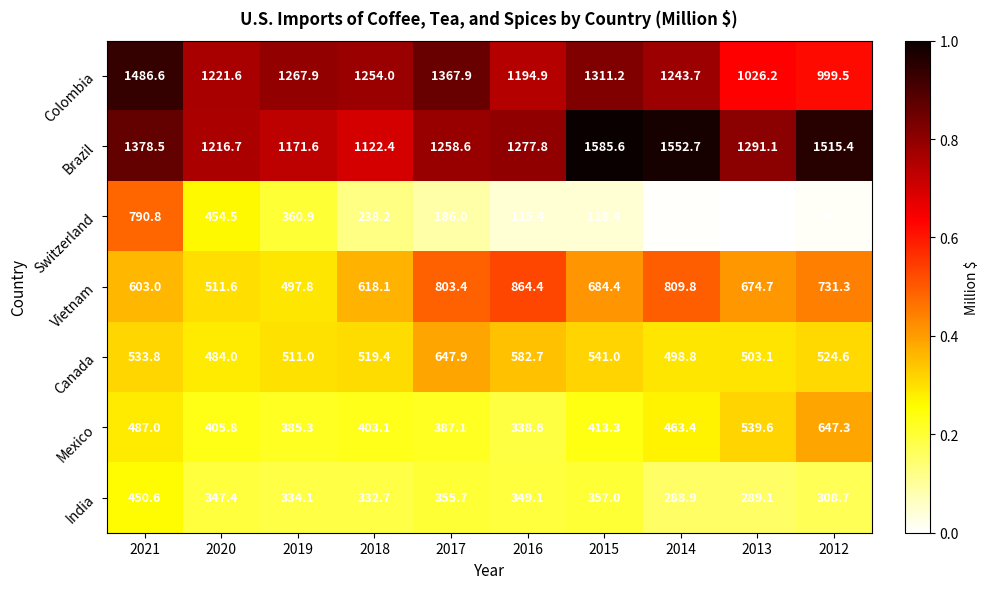

What value does the Vietnam series have at 2015?

684.4